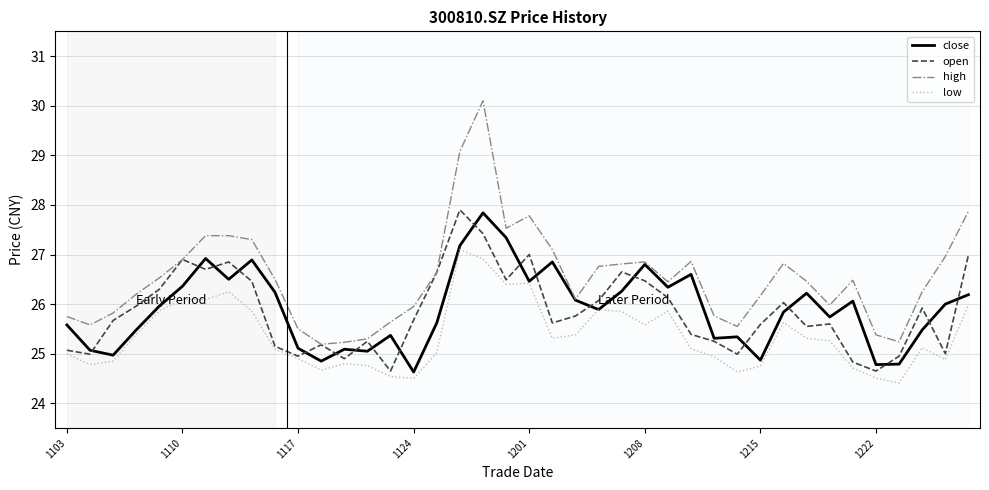

What is the highest value of the low series?

27.1